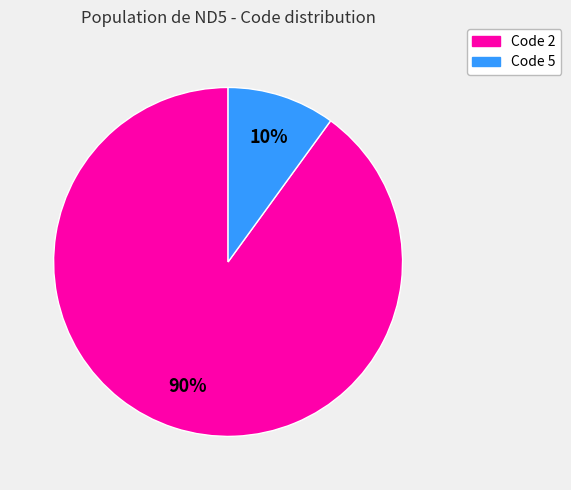

Which slice is the smallest?

Code 5